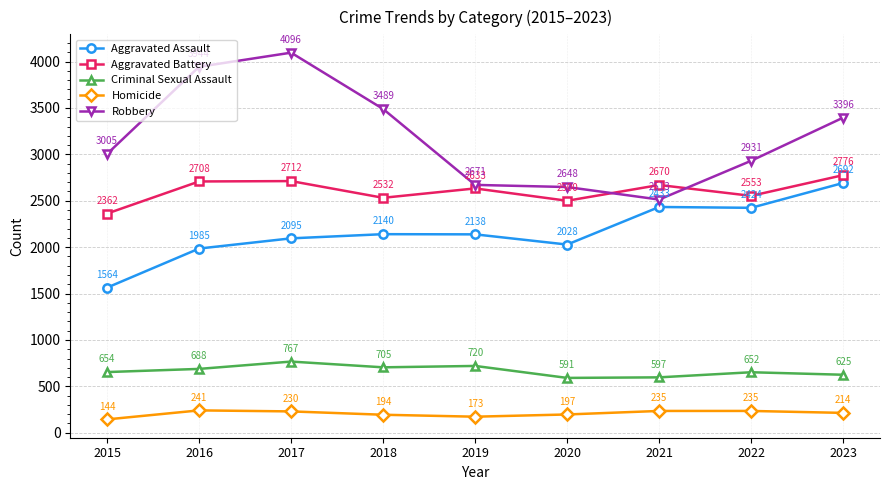

What is the highest value of the Homicide series?

241